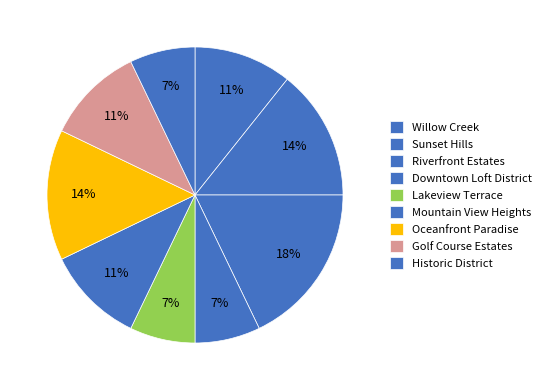

Count the number of slices in the pie.

9